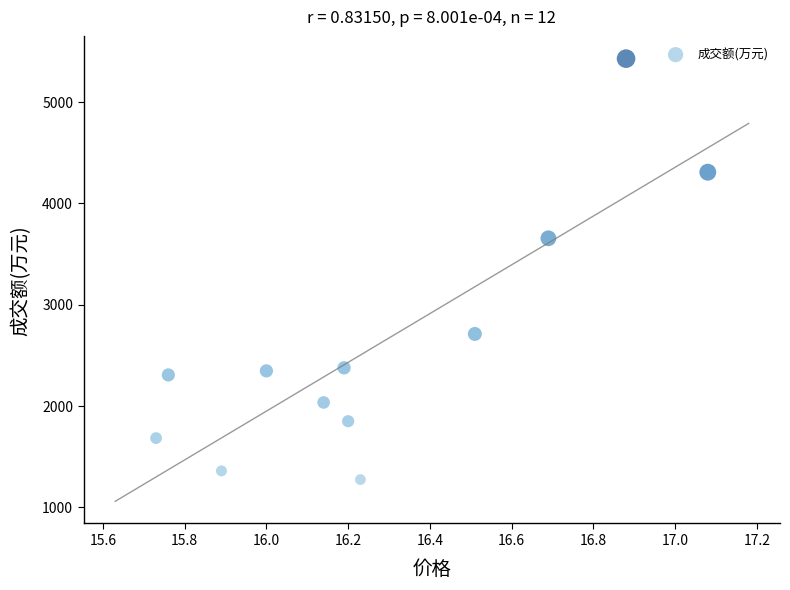

What Y value in the scatter plot is closest to 3350?

3655